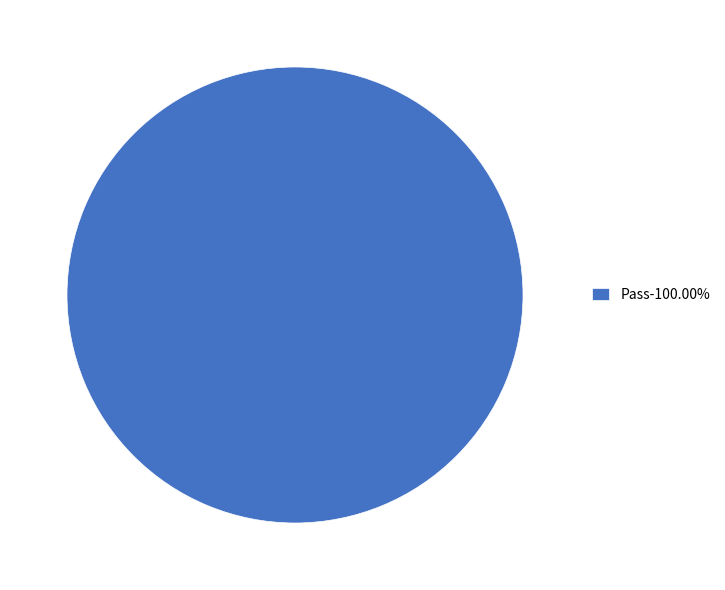

Does any single category account for the majority?

Yes